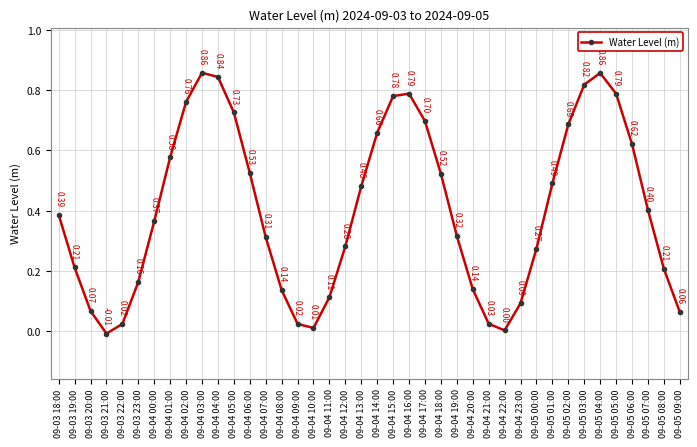

Which has a higher value, 09-05 08:00 or 09-03 21:00?

09-05 08:00